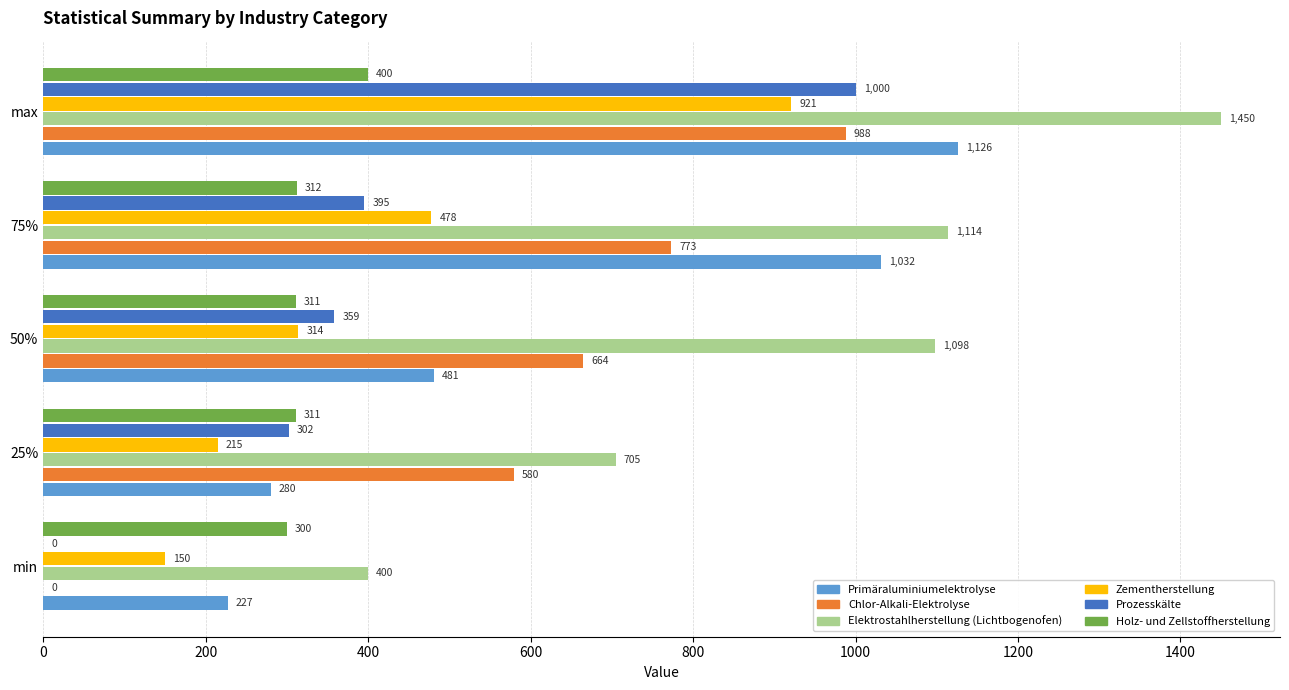

What is the maximum value shown in the chart?

1450.0